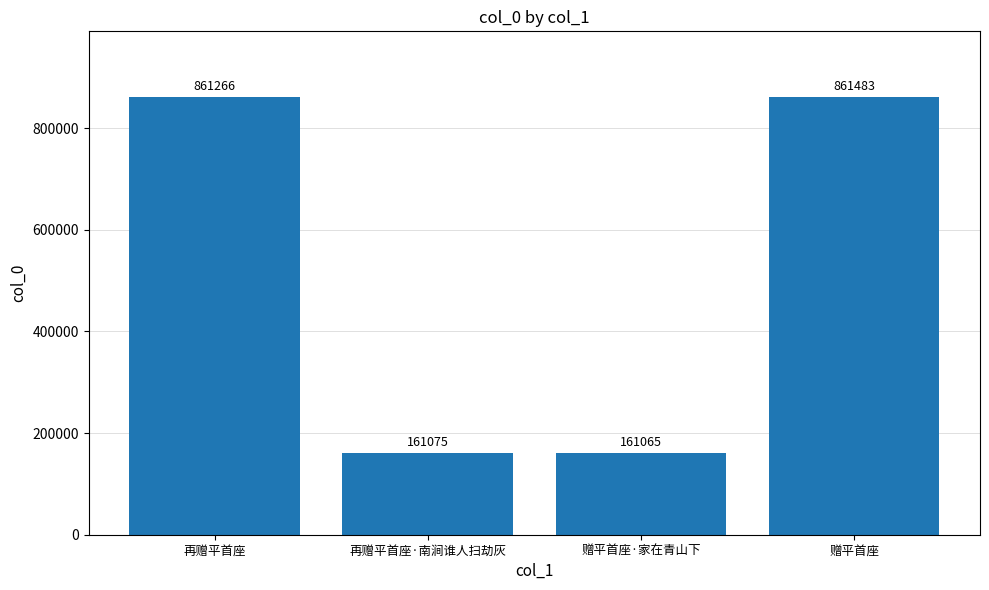

What is the label of the 2nd bar from the left?

再赠平首座·南涧谁人扫劫灰